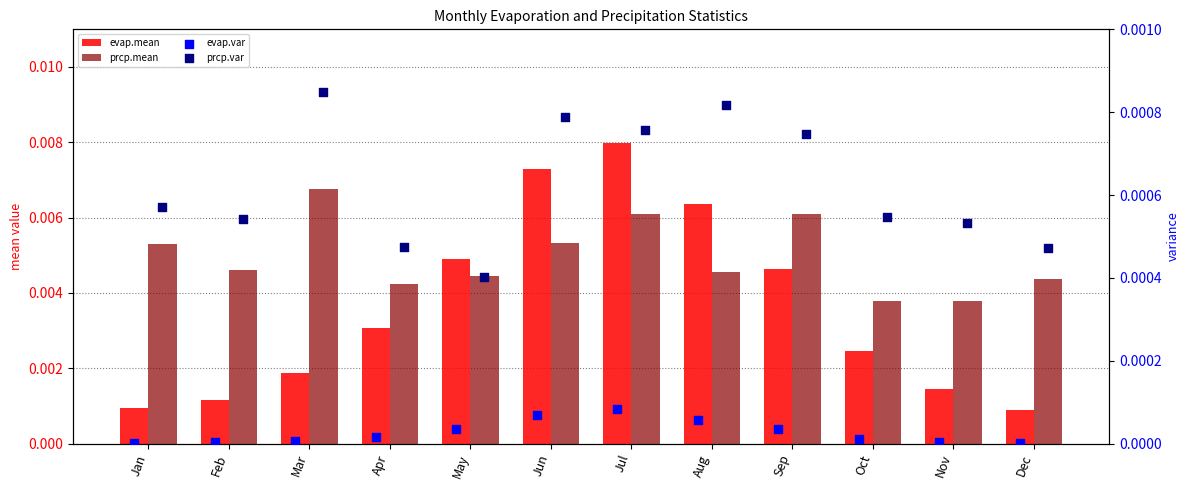

At which category is the sum across all series the highest?

Jul